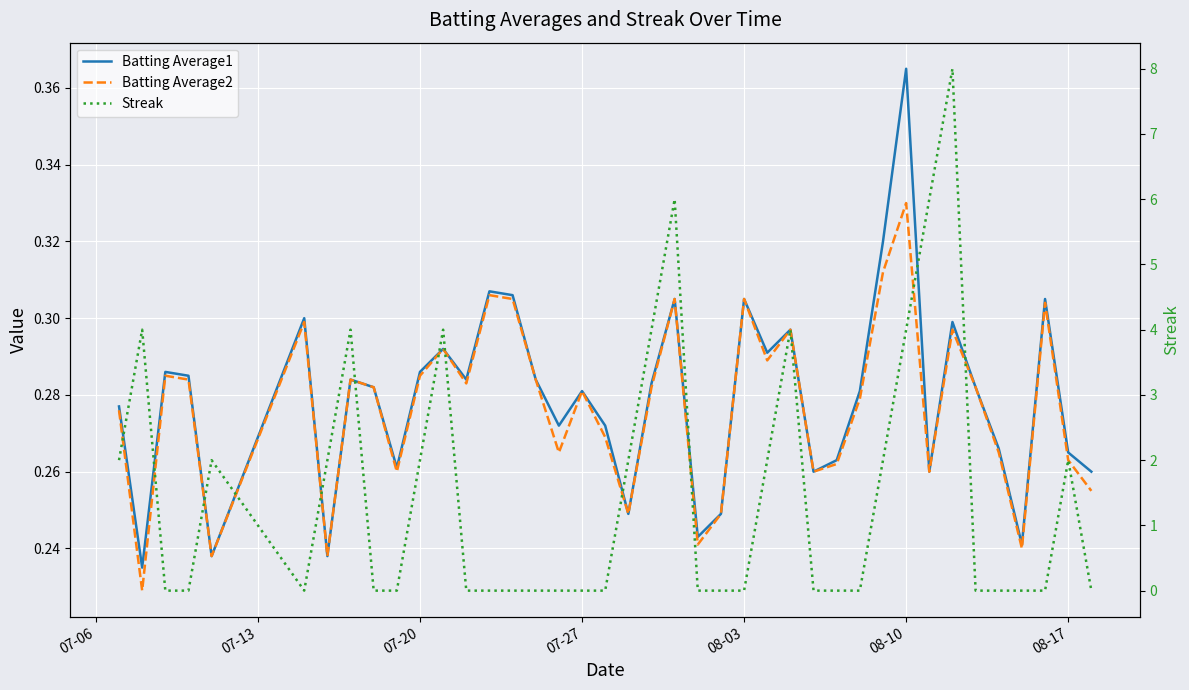

What are all the series names shown in the legend?

Batting Average1, Batting Average2, Streak